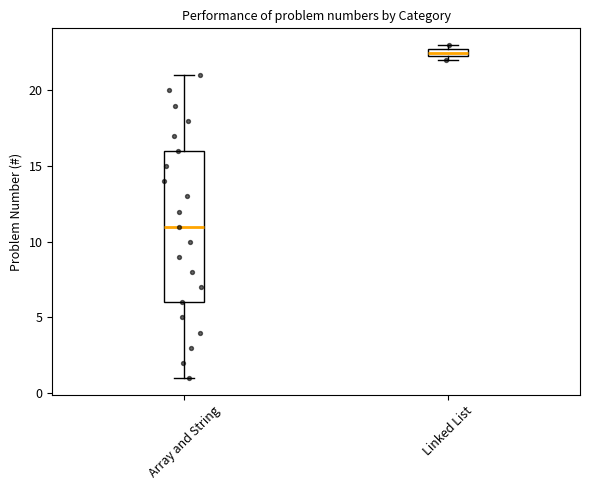

Which box has the lowest median line?

Array and String